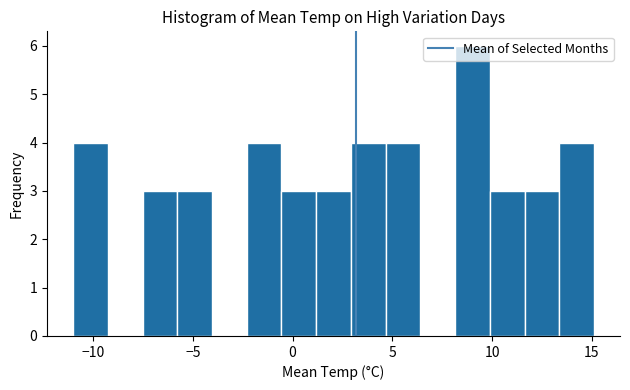

Around what value on the x-axis is the tallest bar? Give the approximate position of its centre, as read against the axis.

9.0